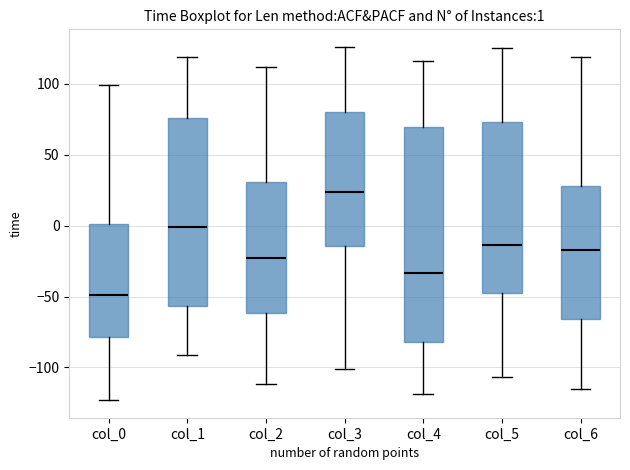

Which box has the lowest median line?

col_0